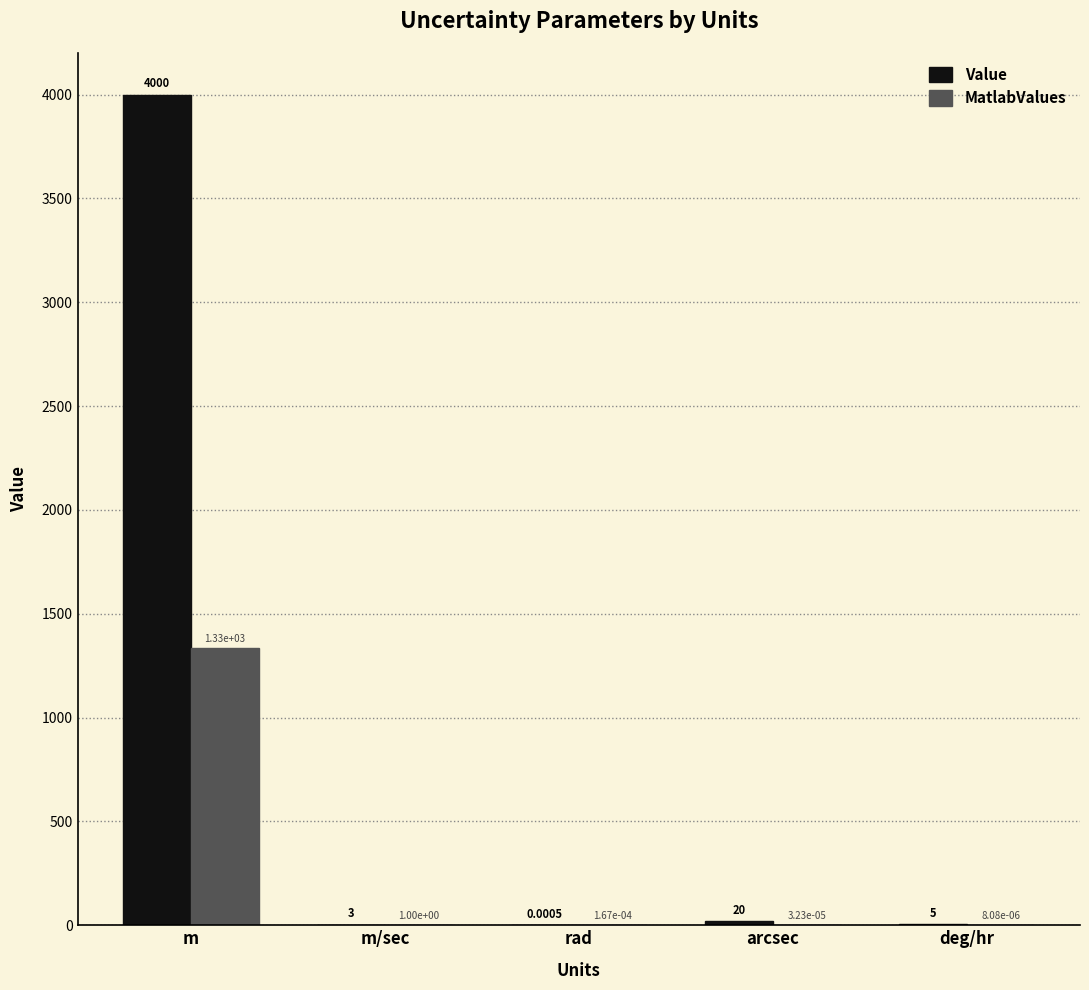

Which series changed the most between arcsec and deg/hr?

Value